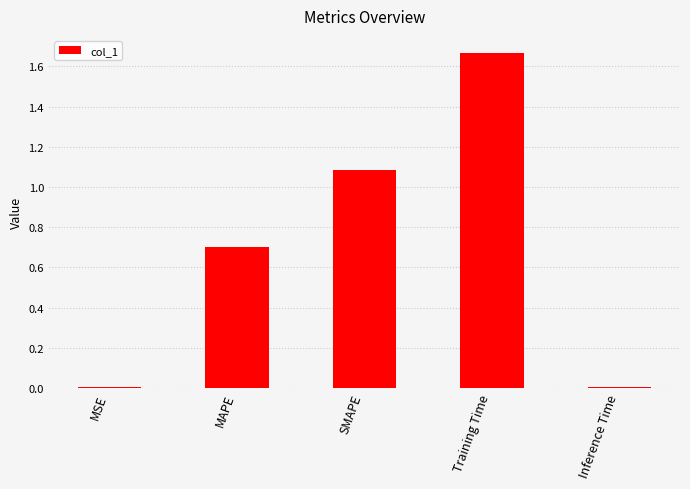

Which label corresponds to the largest value in the chart?

Training Time